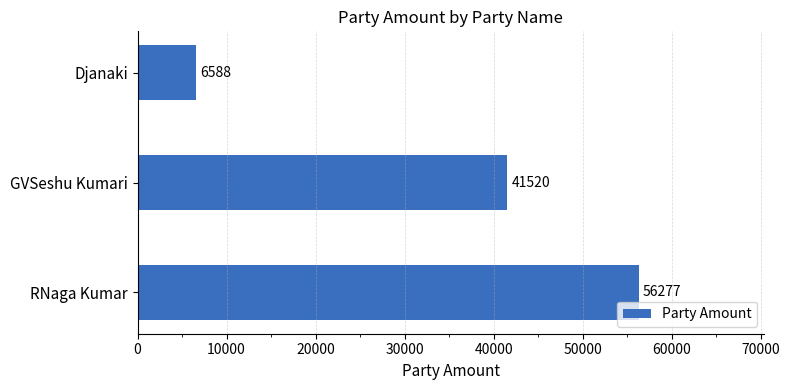

Reading bottom to top, transcribe all the data shown in this chart.

56277	41520	6588